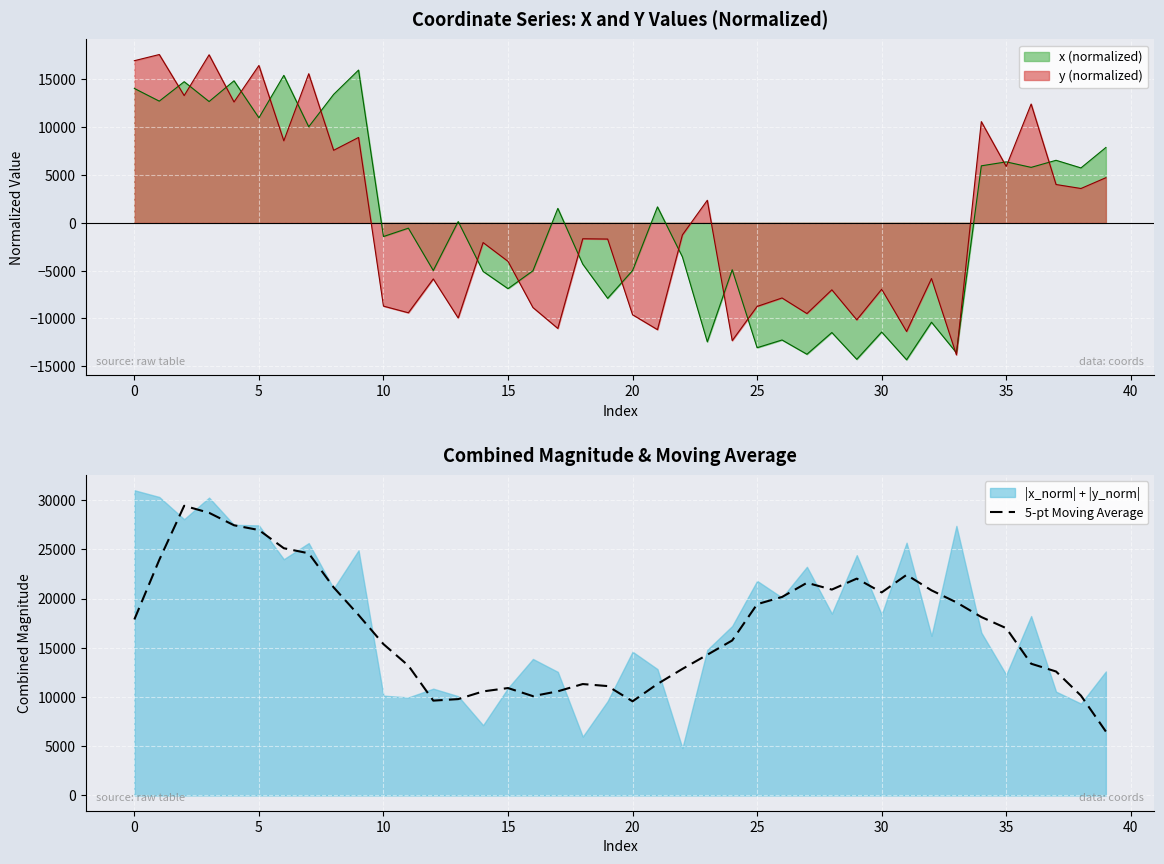

Count the number of categories in the chart.

40